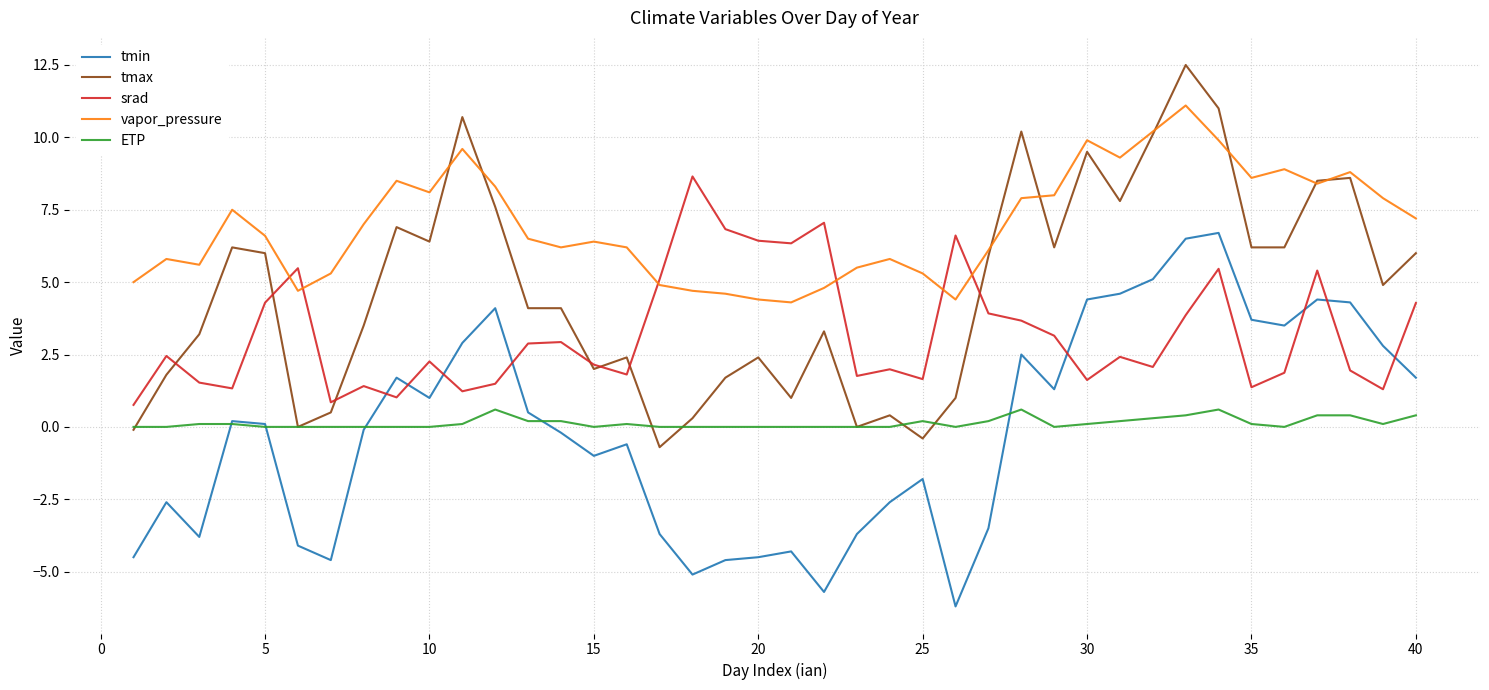

Which series has the largest total across all categories?

vapor_pressure